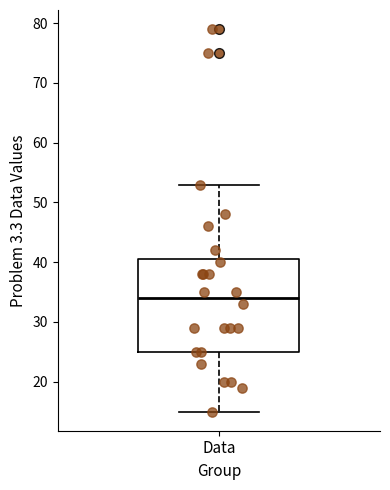

Read this box plot against the y-axis: the position of the median line, the range covered by the box, and the ends of both whiskers. The values are not printed on the chart, so give them approximately, as read against the axis.

median 34, box 25 to 41, whiskers 15 to 53